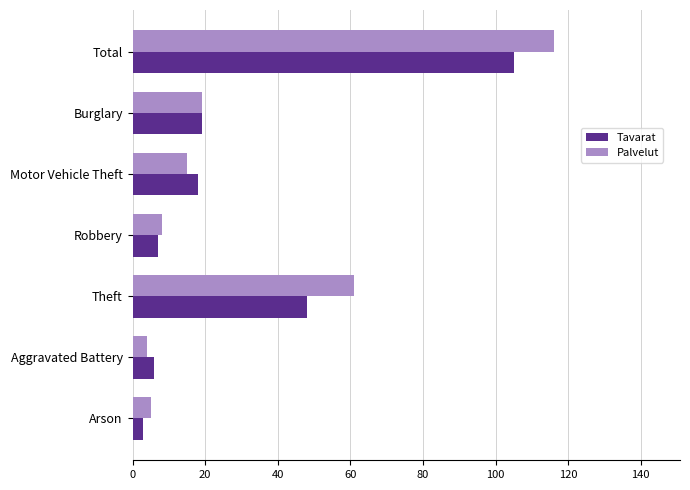

What are all the series names shown in the legend?

Tavarat, Palvelut